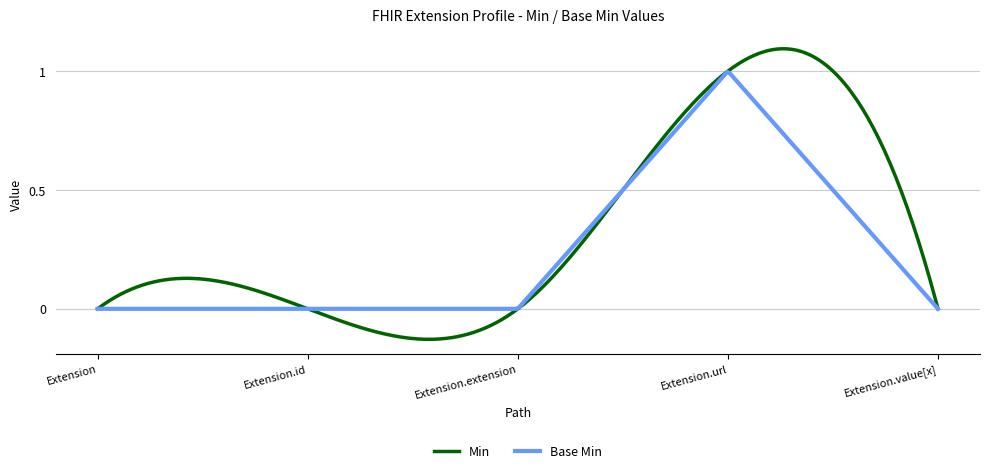

Which series has the largest total across all categories?

Min